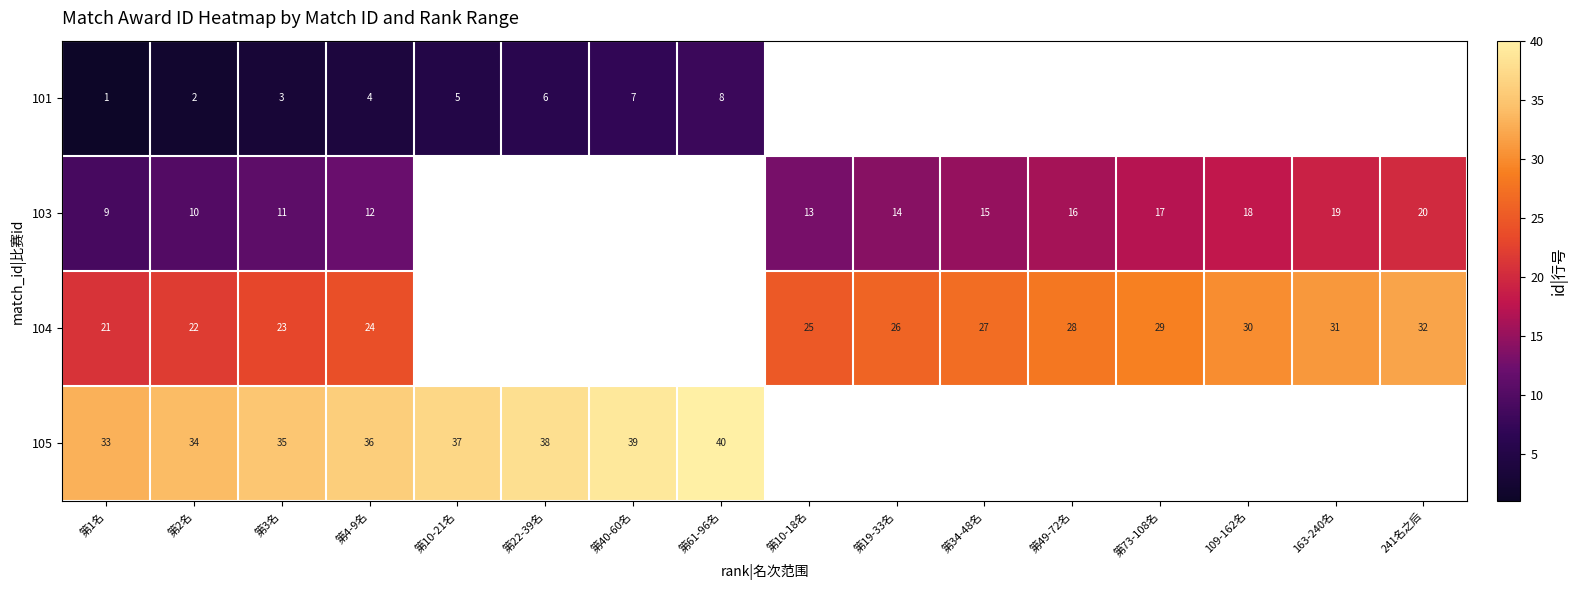

What is the spread (max minus min) of values at 第4-9名?

32